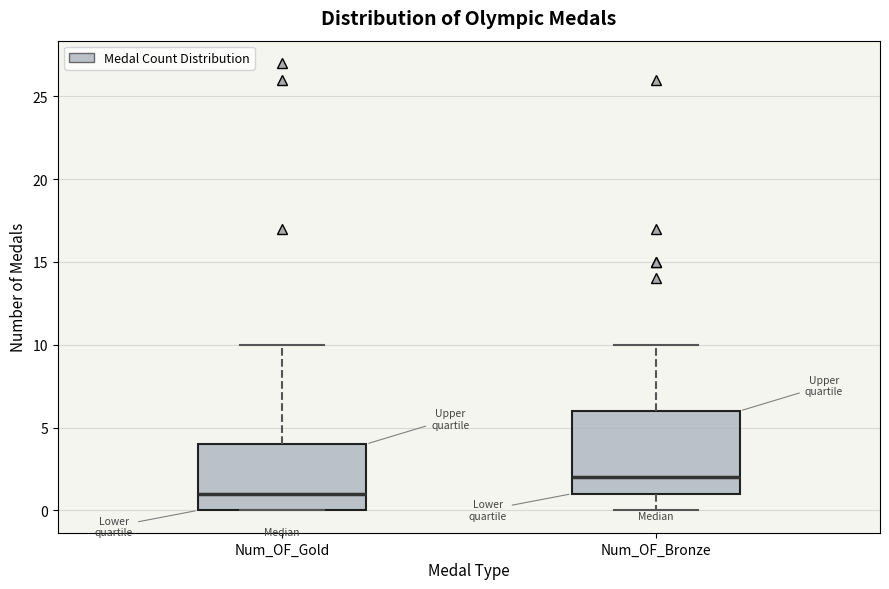

Comparing the boxes themselves (not the whiskers), which one is the tallest?

Num_OF_Bronze